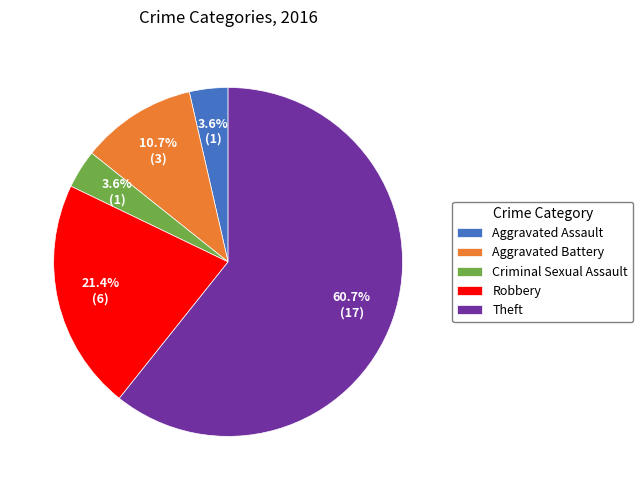

What is the majority slice?

Theft